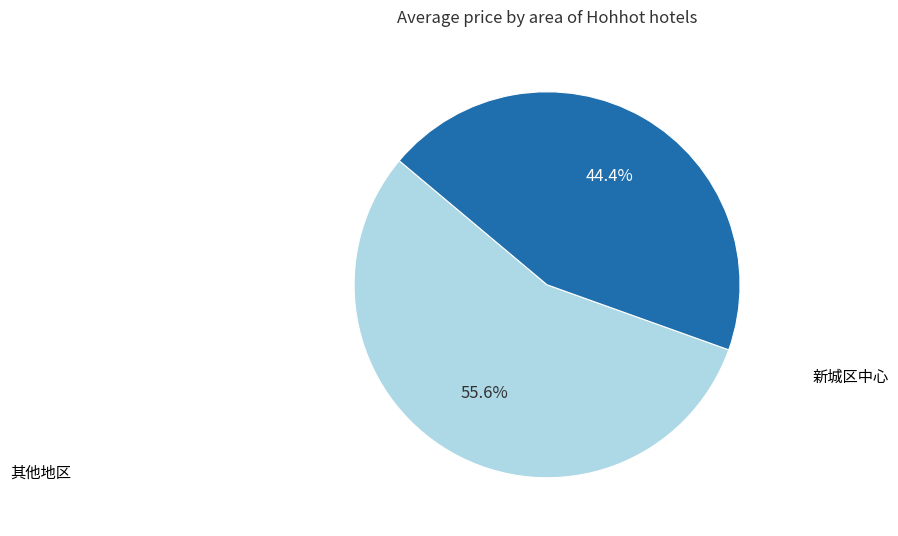

Does any single category account for the majority?

Yes